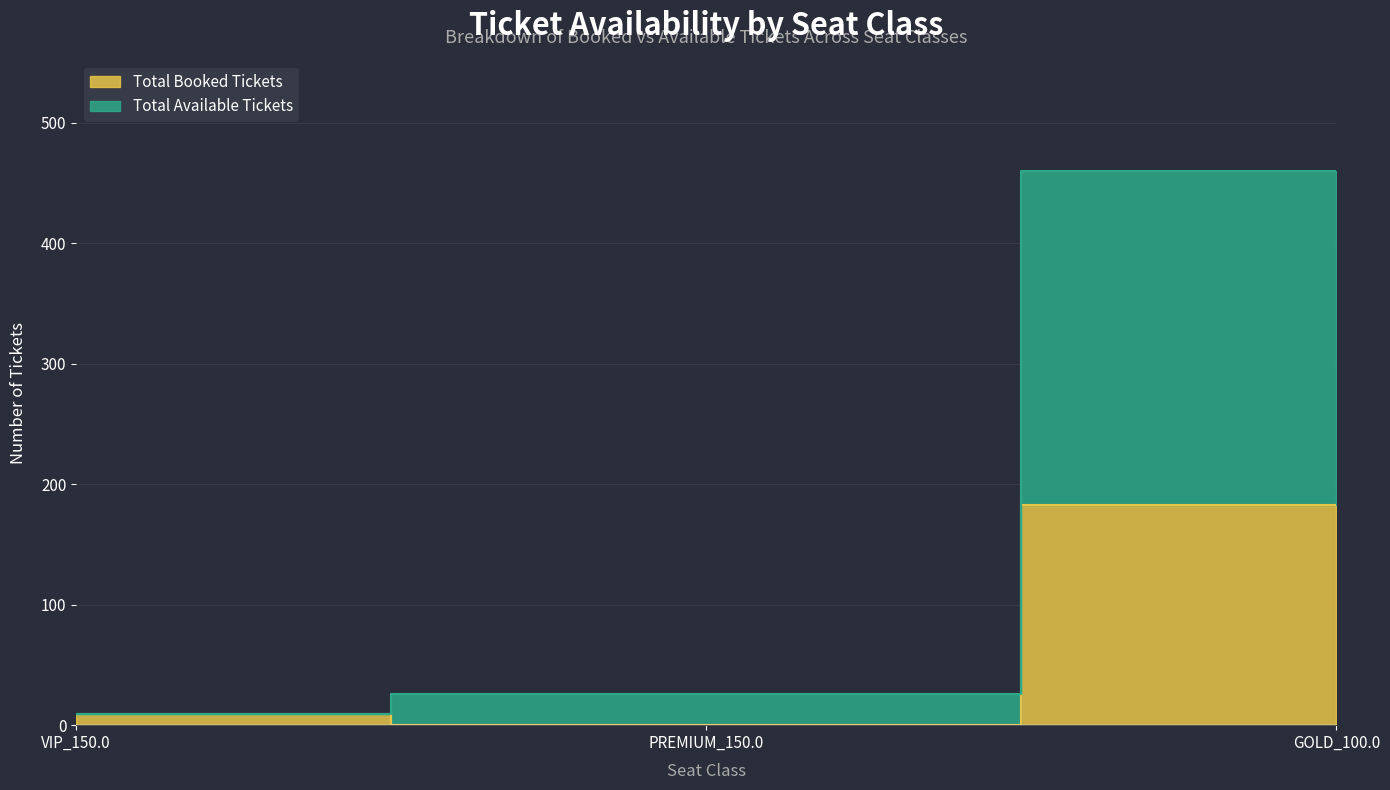

How many data points in Total Booked Tickets are less than 9?

1